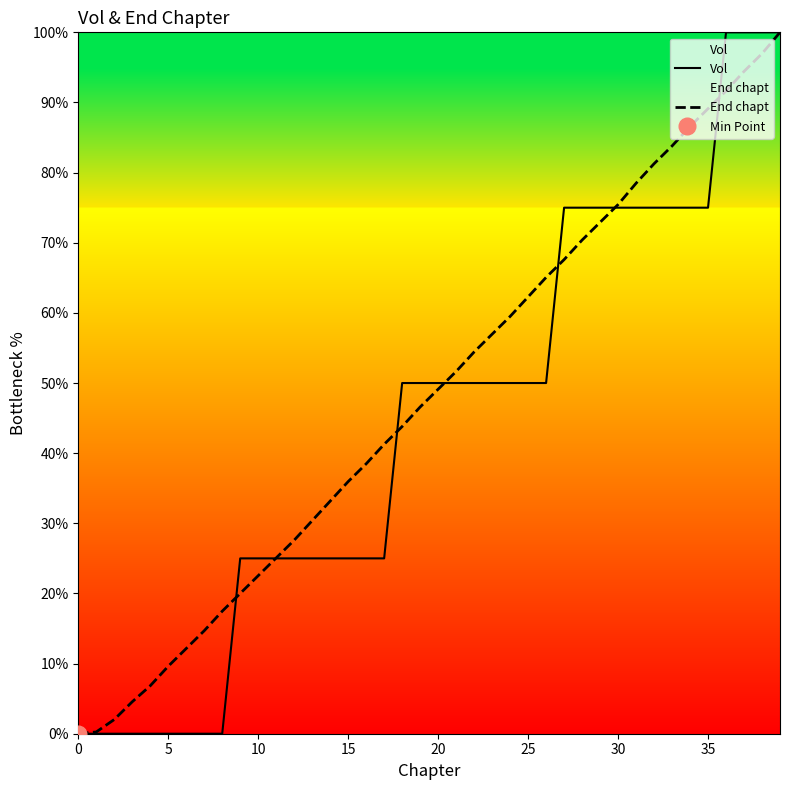

What is the value of the End chapt point at the 7th from the left?

12.2